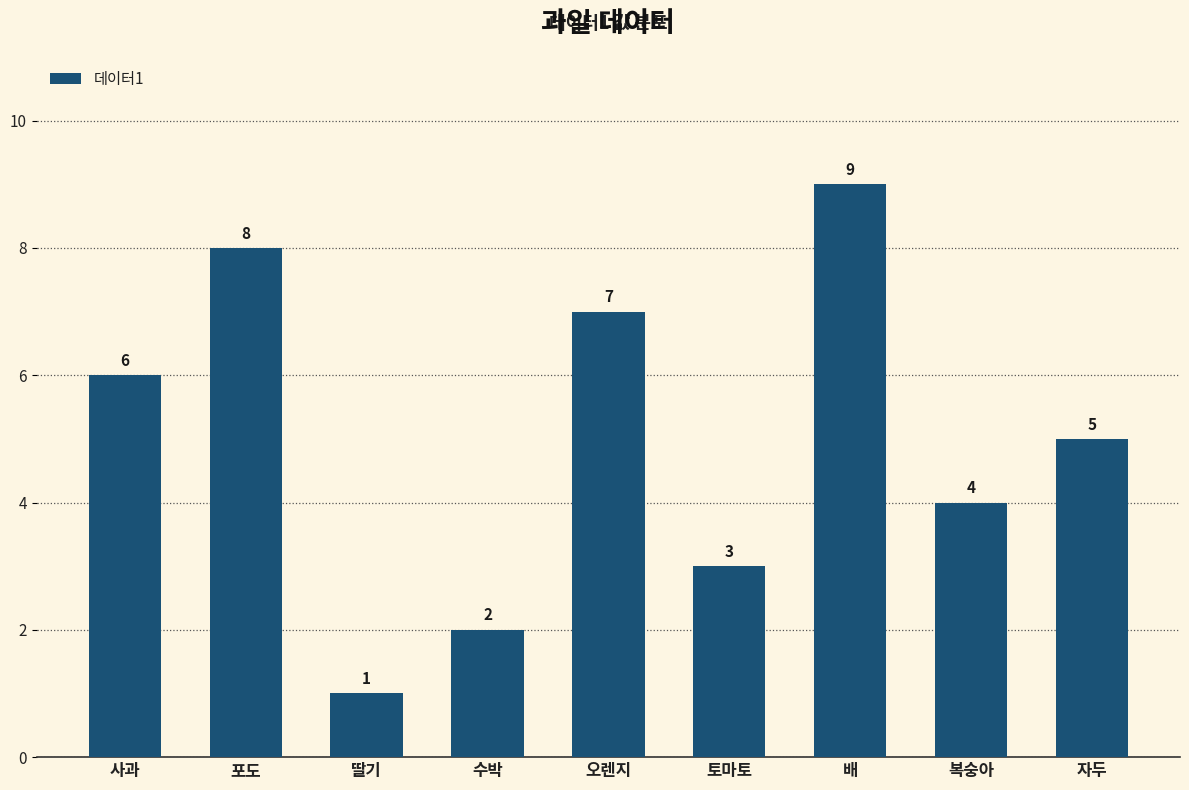

What is the maximum value shown in the chart?

9